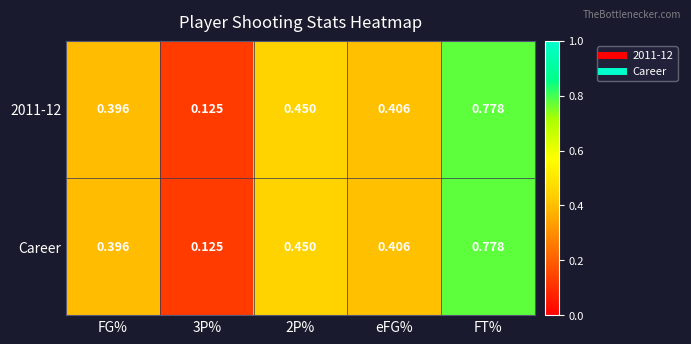

Is the value of Career at 3P% greater than the value of 2011-12 at 2P%?

No